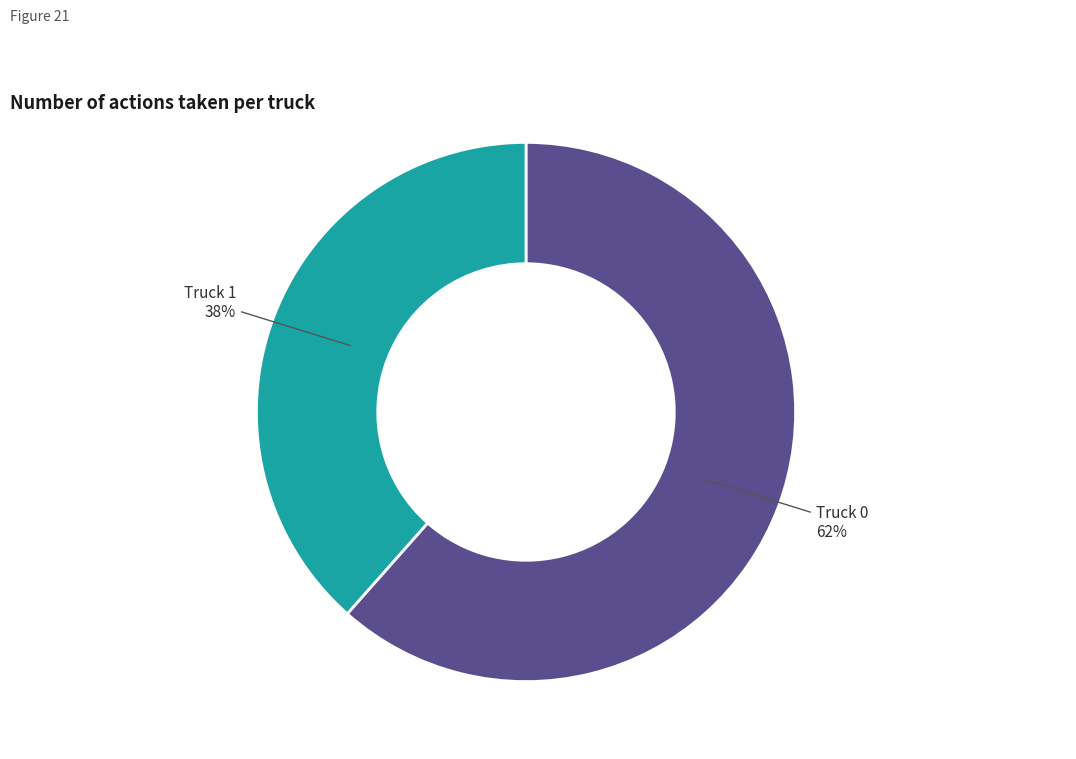

Is there any slice that represents more than half of the pie?

Yes